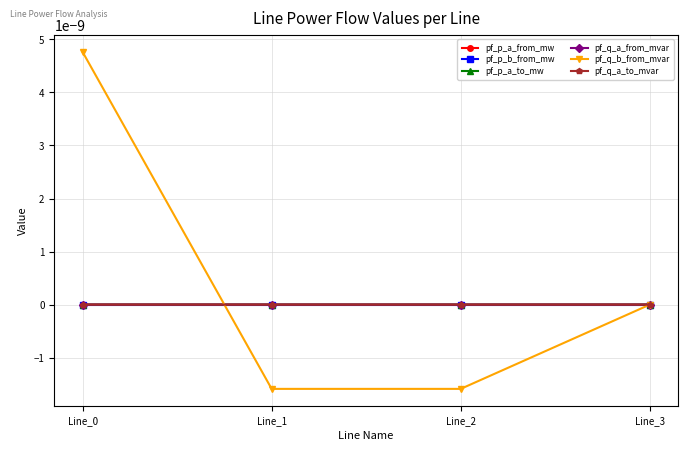

At which category is the sum across all series the highest?

Line_0